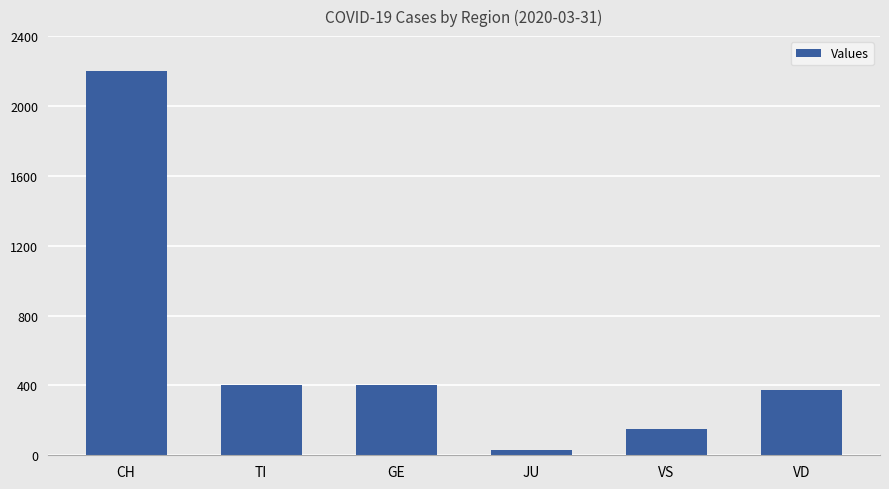

Which label corresponds to the smallest value in the chart?

JU